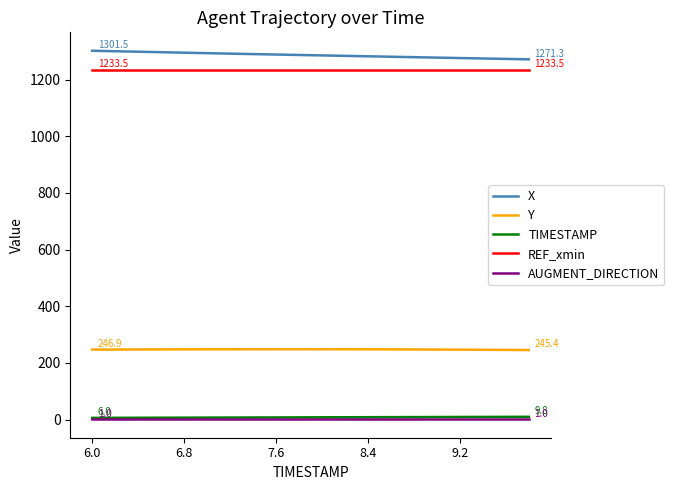

What is the highest value of the REF_xmin series?

1233.5